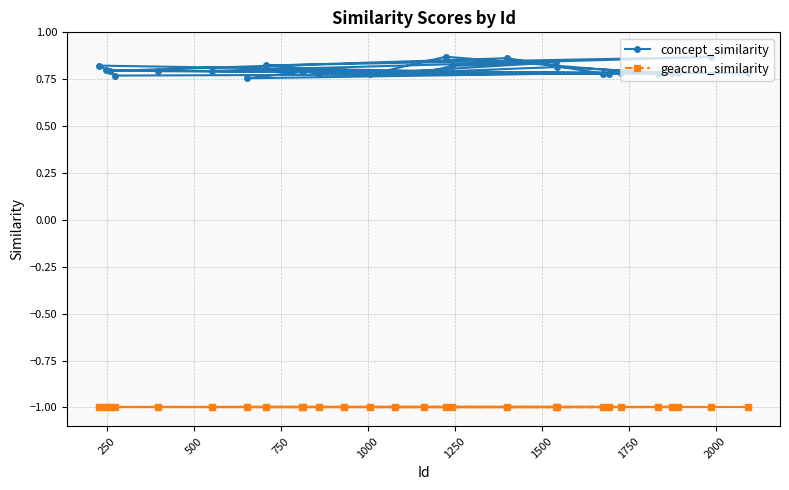

How many concept_similarity values are between 0 and 1?

28